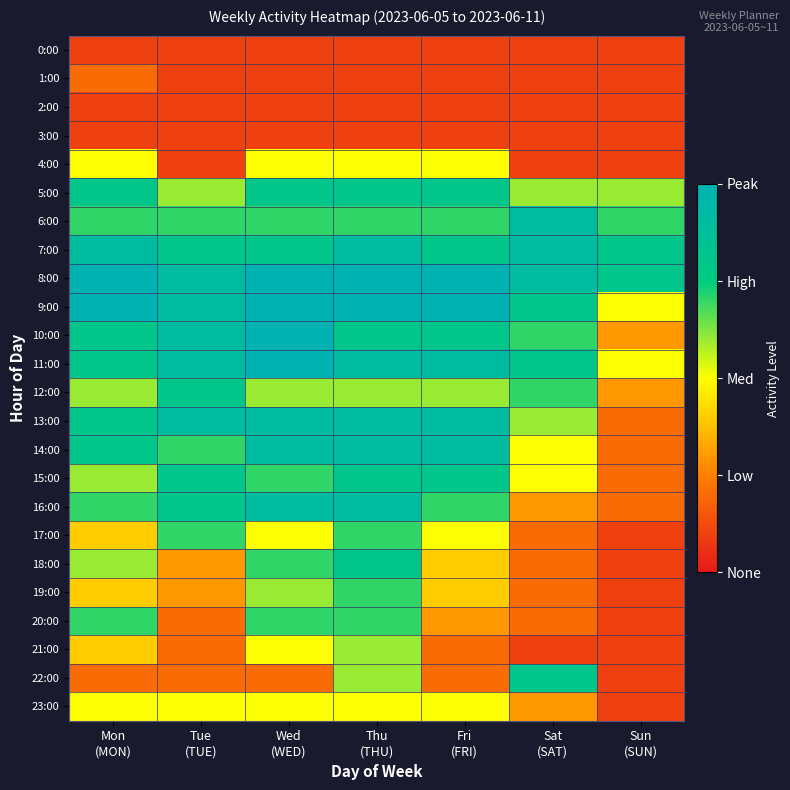

Reading right to left, list all the values displayed in this chart.

0:00: Sun
(SUN)=0.1	Sat
(SAT)=0.1	Fri
(FRI)=0.1	Thu
(THU)=0.1	Wed
(WED)=0.1	Tue
(TUE)=0.1	Mon
(MON)=0.1
1:00: Sun
(SUN)=0.1	Sat
(SAT)=0.1	Fri
(FRI)=0.1	Thu
(THU)=0.1	Wed
(WED)=0.1	Tue
(TUE)=0.1	Mon
(MON)=0.2
2:00: Sun
(SUN)=0.1	Sat
(SAT)=0.1	Fri
(FRI)=0.1	Thu
(THU)=0.1	Wed
(WED)=0.1	Tue
(TUE)=0.1	Mon
(MON)=0.1
3:00: Sun
(SUN)=0.1	Sat
(SAT)=0.1	Fri
(FRI)=0.1	Thu
(THU)=0.1	Wed
(WED)=0.1	Tue
(TUE)=0.1	Mon
(MON)=0.1
4:00: Sun
(SUN)=0.1	Sat
(SAT)=0.1	Fri
(FRI)=0.5	Thu
(THU)=0.5	Wed
(WED)=0.5	Tue
(TUE)=0.1	Mon
(MON)=0.5
5:00: Sun
(SUN)=0.6	Sat
(SAT)=0.6	Fri
(FRI)=0.8	Thu
(THU)=0.8	Wed
(WED)=0.8	Tue
(TUE)=0.6	Mon
(MON)=0.8
6:00: Sun
(SUN)=0.7	Sat
(SAT)=0.9	Fri
(FRI)=0.7	Thu
(THU)=0.7	Wed
(WED)=0.7	Tue
(TUE)=0.7	Mon
(MON)=0.7
7:00: Sun
(SUN)=0.8	Sat
(SAT)=0.9	Fri
(FRI)=0.8	Thu
(THU)=0.9	Wed
(WED)=0.8	Tue
(TUE)=0.8	Mon
(MON)=0.9
8:00: Sun
(SUN)=0.8	Sat
(SAT)=0.9	Fri
(FRI)=1.0	Thu
(THU)=1.0	Wed
(WED)=1.0	Tue
(TUE)=0.9	Mon
(MON)=1.0
9:00: Sun
(SUN)=0.5	Sat
(SAT)=0.8	Fri
(FRI)=1.0	Thu
(THU)=1.0	Wed
(WED)=1.0	Tue
(TUE)=0.9	Mon
(MON)=1.0
10:00: Sun
(SUN)=0.3	Sat
(SAT)=0.7	Fri
(FRI)=0.8	Thu
(THU)=0.8	Wed
(WED)=1.0	Tue
(TUE)=0.9	Mon
(MON)=0.8
11:00: Sun
(SUN)=0.5	Sat
(SAT)=0.8	Fri
(FRI)=0.9	Thu
(THU)=0.9	Wed
(WED)=1.0	Tue
(TUE)=0.9	Mon
(MON)=0.8
12:00: Sun
(SUN)=0.3	Sat
(SAT)=0.7	Fri
(FRI)=0.6	Thu
(THU)=0.6	Wed
(WED)=0.6	Tue
(TUE)=0.8	Mon
(MON)=0.6
13:00: Sun
(SUN)=0.2	Sat
(SAT)=0.6	Fri
(FRI)=0.9	Thu
(THU)=0.9	Wed
(WED)=0.9	Tue
(TUE)=0.9	Mon
(MON)=0.8
14:00: Sun
(SUN)=0.2	Sat
(SAT)=0.5	Fri
(FRI)=0.9	Thu
(THU)=0.9	Wed
(WED)=0.9	Tue
(TUE)=0.7	Mon
(MON)=0.8
15:00: Sun
(SUN)=0.2	Sat
(SAT)=0.5	Fri
(FRI)=0.8	Thu
(THU)=0.8	Wed
(WED)=0.7	Tue
(TUE)=0.8	Mon
(MON)=0.6
16:00: Sun
(SUN)=0.2	Sat
(SAT)=0.3	Fri
(FRI)=0.7	Thu
(THU)=0.9	Wed
(WED)=0.9	Tue
(TUE)=0.8	Mon
(MON)=0.7
17:00: Sun
(SUN)=0.1	Sat
(SAT)=0.2	Fri
(FRI)=0.5	Thu
(THU)=0.7	Wed
(WED)=0.5	Tue
(TUE)=0.7	Mon
(MON)=0.4
18:00: Sun
(SUN)=0.1	Sat
(SAT)=0.2	Fri
(FRI)=0.4	Thu
(THU)=0.8	Wed
(WED)=0.7	Tue
(TUE)=0.3	Mon
(MON)=0.6
19:00: Sun
(SUN)=0.1	Sat
(SAT)=0.2	Fri
(FRI)=0.4	Thu
(THU)=0.7	Wed
(WED)=0.6	Tue
(TUE)=0.3	Mon
(MON)=0.4
20:00: Sun
(SUN)=0.1	Sat
(SAT)=0.2	Fri
(FRI)=0.3	Thu
(THU)=0.7	Wed
(WED)=0.7	Tue
(TUE)=0.2	Mon
(MON)=0.7
21:00: Sun
(SUN)=0.1	Sat
(SAT)=0.1	Fri
(FRI)=0.2	Thu
(THU)=0.6	Wed
(WED)=0.5	Tue
(TUE)=0.2	Mon
(MON)=0.4
22:00: Sun
(SUN)=0.1	Sat
(SAT)=0.8	Fri
(FRI)=0.2	Thu
(THU)=0.6	Wed
(WED)=0.2	Tue
(TUE)=0.2	Mon
(MON)=0.2
23:00: Sun
(SUN)=0.1	Sat
(SAT)=0.3	Fri
(FRI)=0.5	Thu
(THU)=0.5	Wed
(WED)=0.5	Tue
(TUE)=0.5	Mon
(MON)=0.5